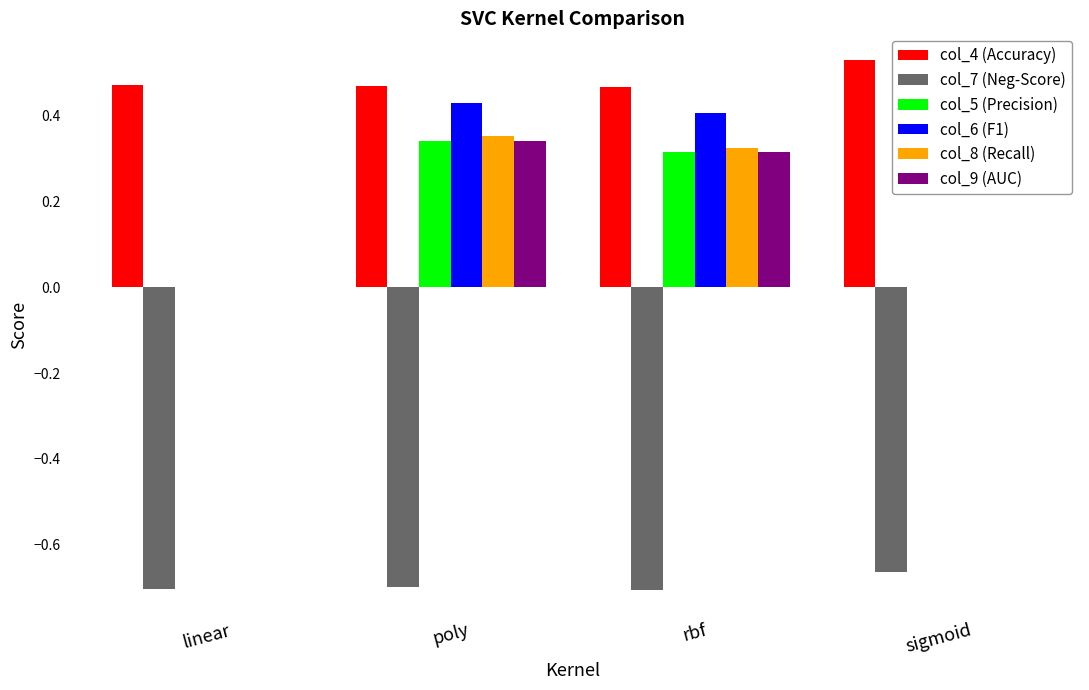

Is the value of col_7 (Neg-Score) at poly greater than the value of col_6 (F1) at sigmoid?

No